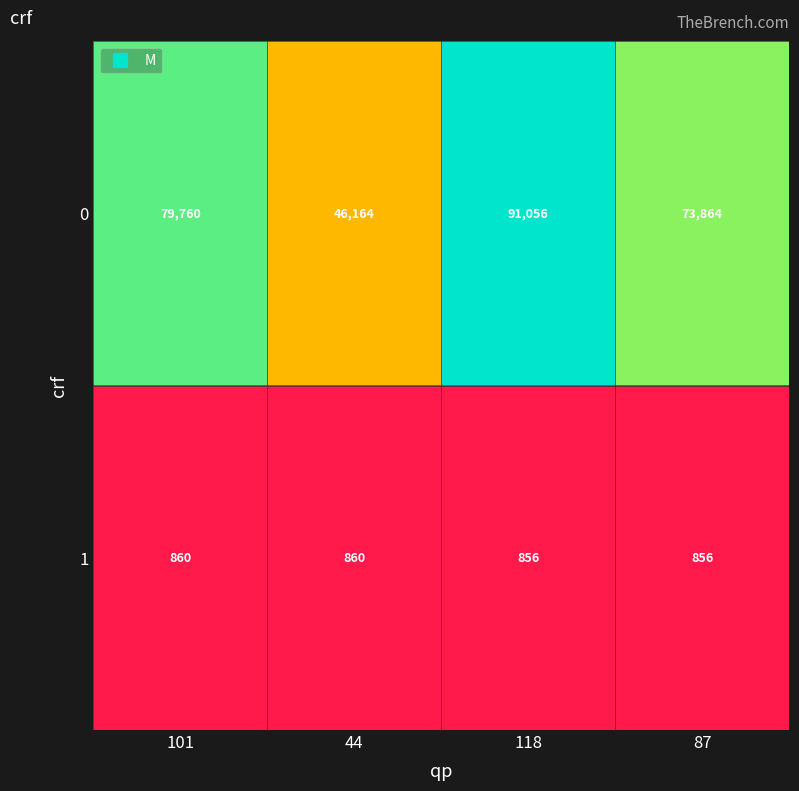

Rank the series at 118 from lowest to highest value.

1, 0